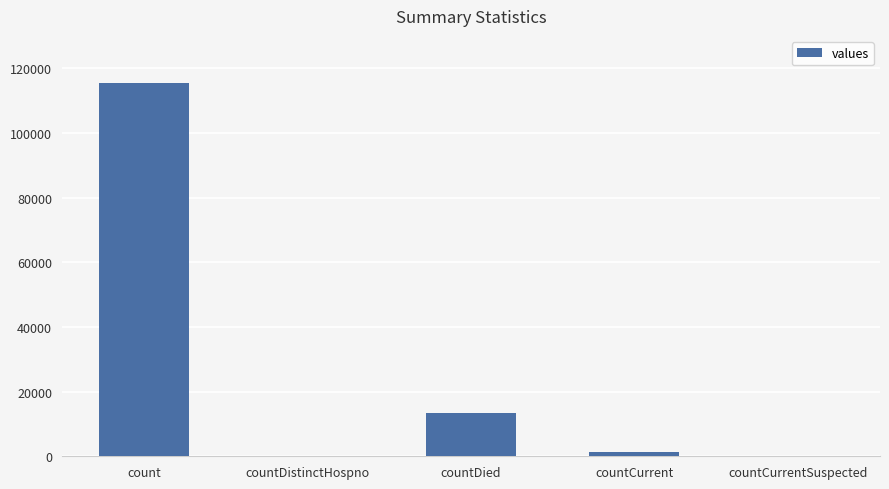

What is the sum of the values at count and countDied?

128722